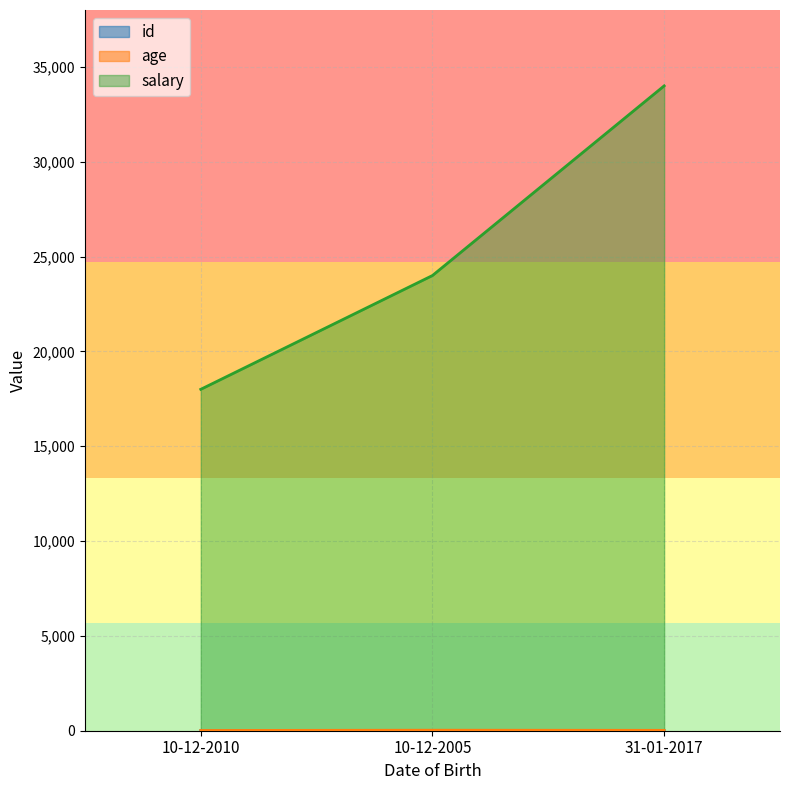

Rank the series by their maximum value, from highest to lowest.

salary, age, id